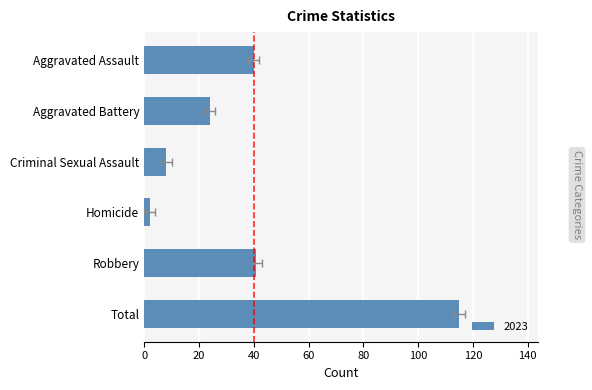

What is the average value of the 2023 series?

38